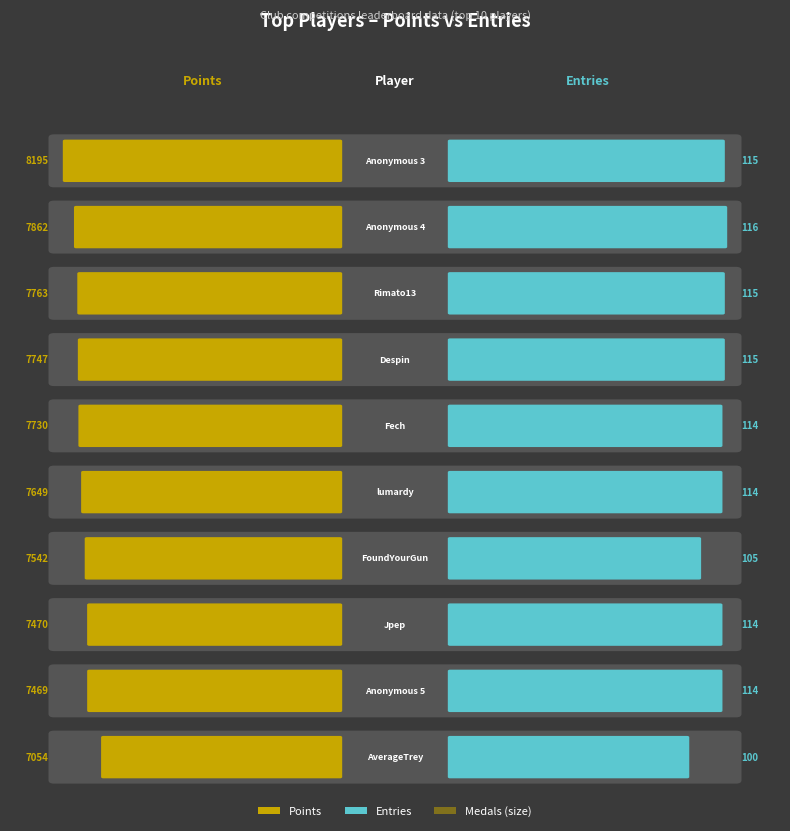

Is the value of Entries at Jpep greater than the value of Points at Anonymous 4?

No